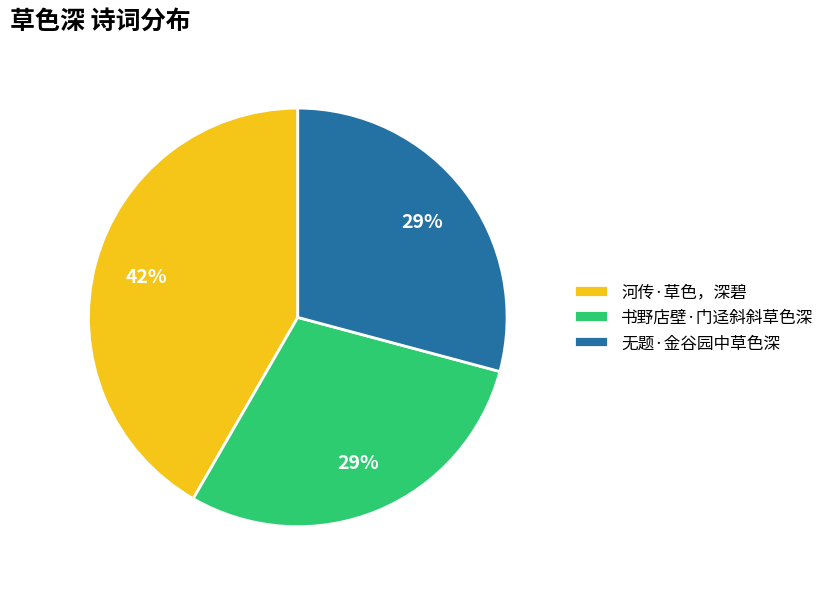

To the nearest percent, what portion does 无题·金谷园中草色深 represent?

29%